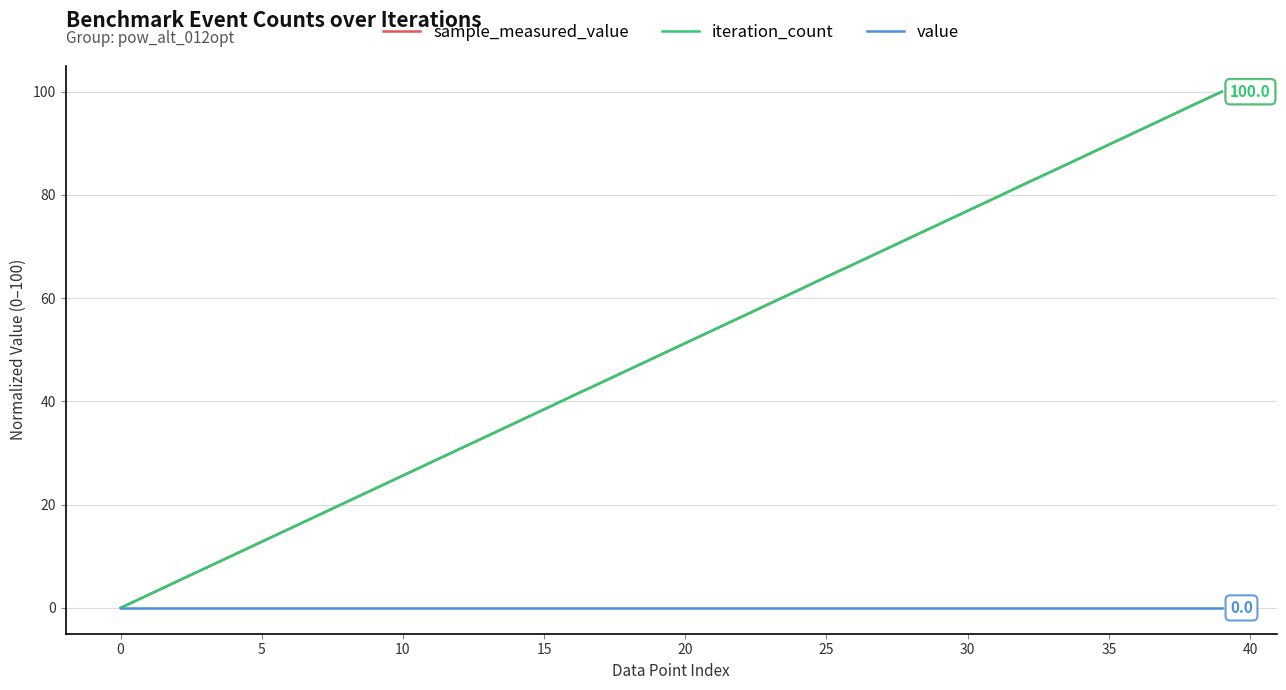

What is the highest value of the iteration_count series?

100.0